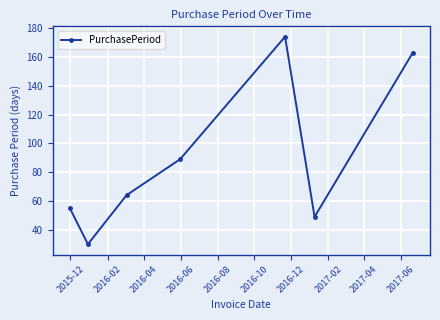

What is the maximum value shown in the chart?

174